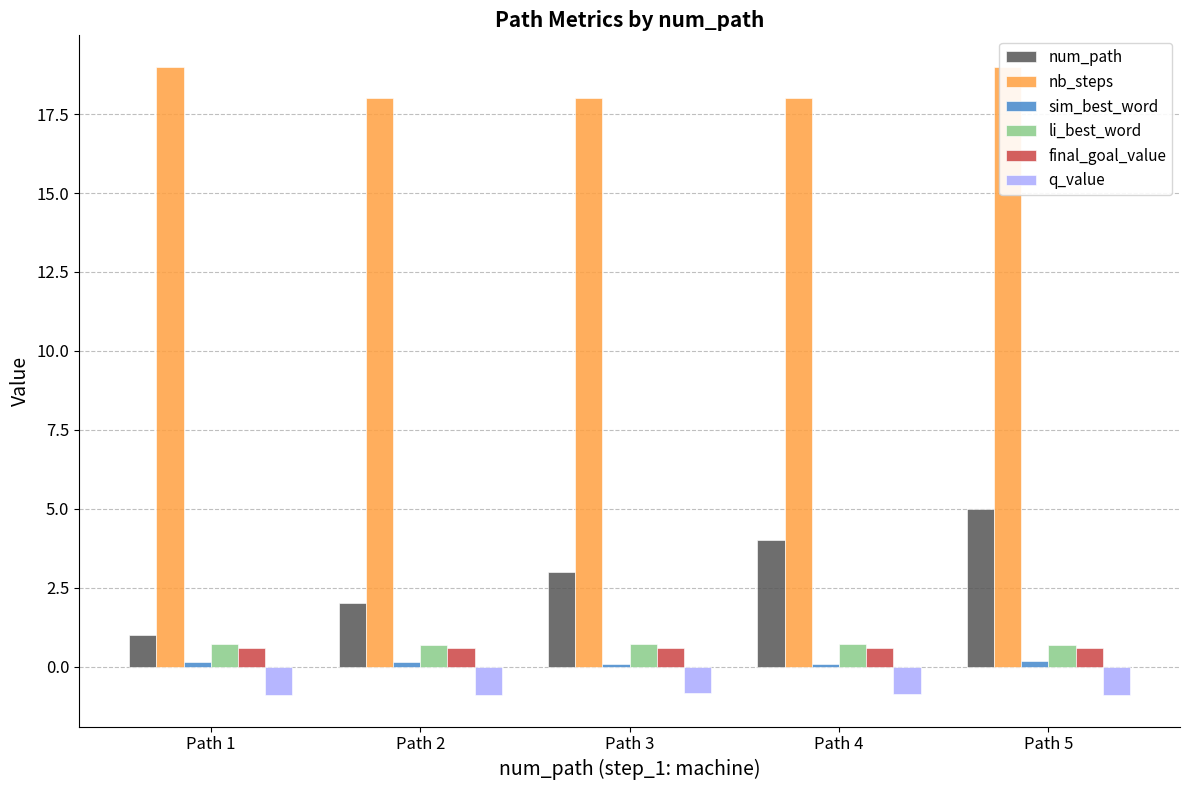

Where is num_path nearest to the value 3?

Path 3